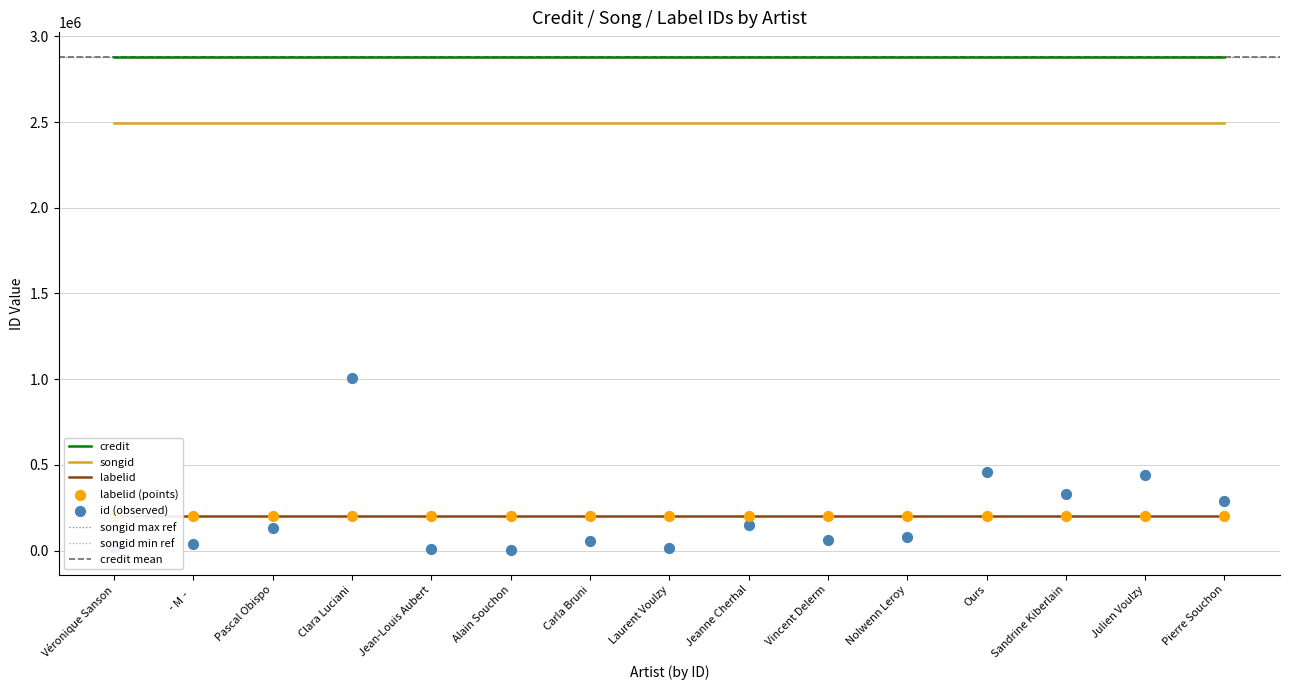

Which series contains the highest Y value?

credit